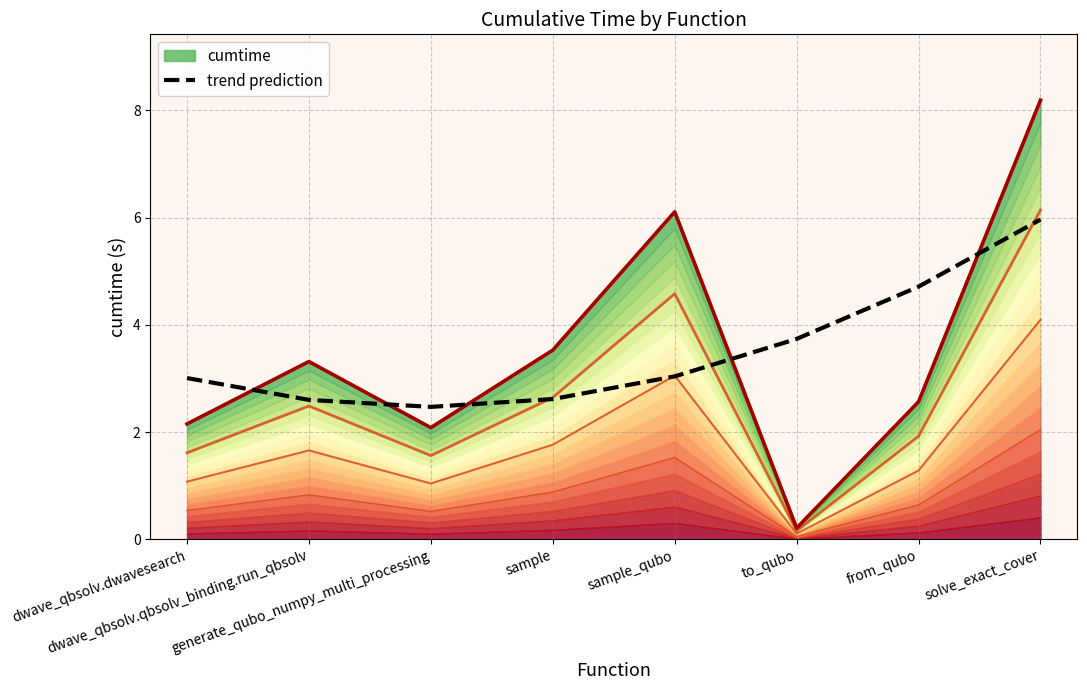

What is the lowest value of the trend prediction series?

2.5